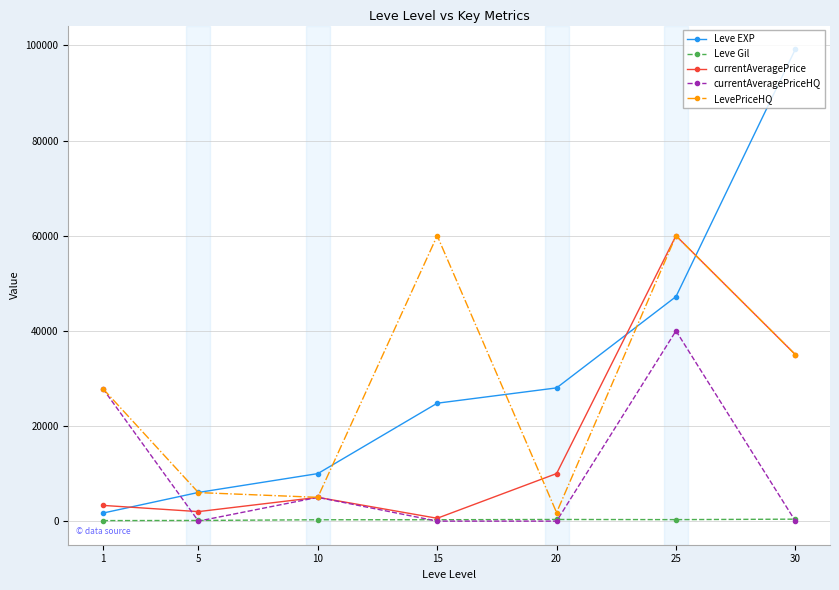

What is the maximum value shown in the chart?

99220